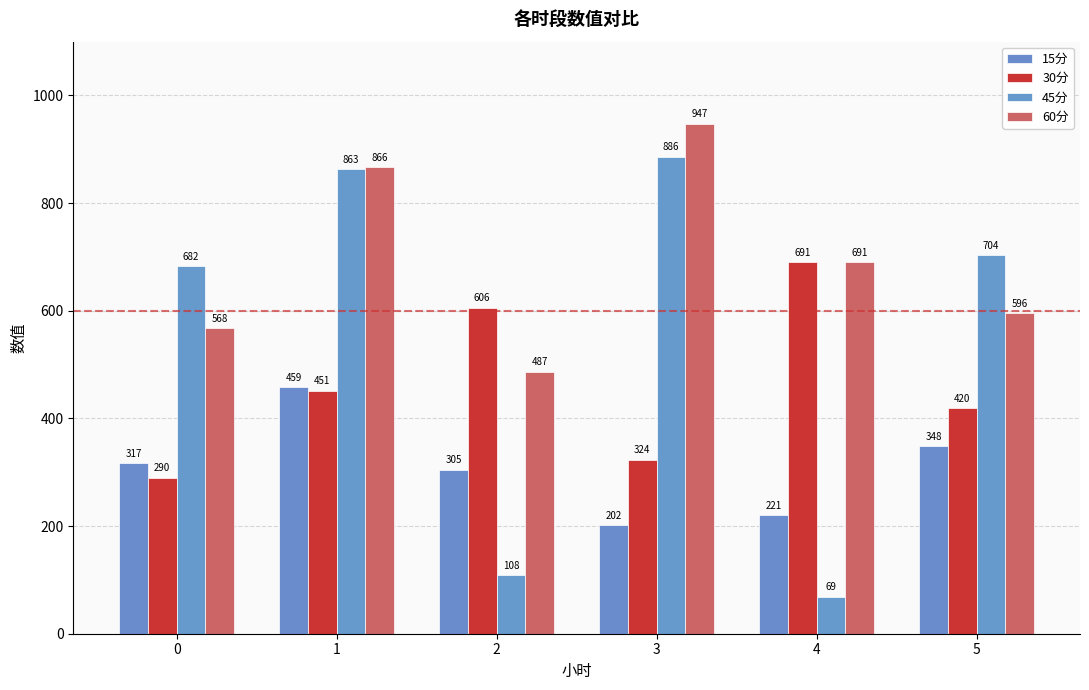

Which series has the largest range (max minus min)?

45分